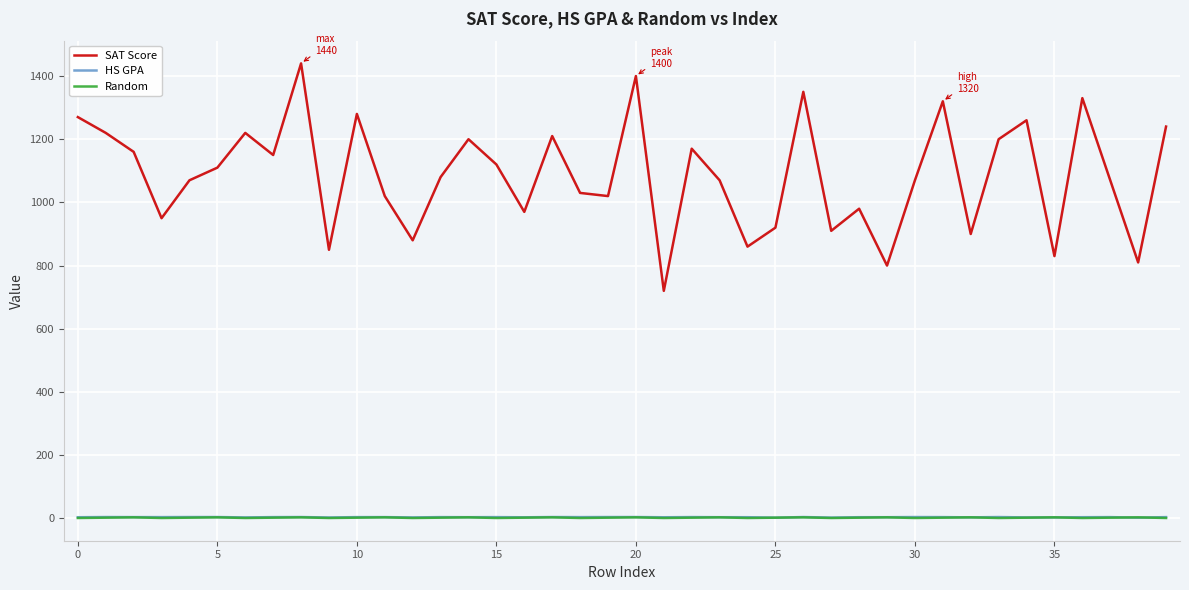

Which series has the widest spread of values?

SAT Score